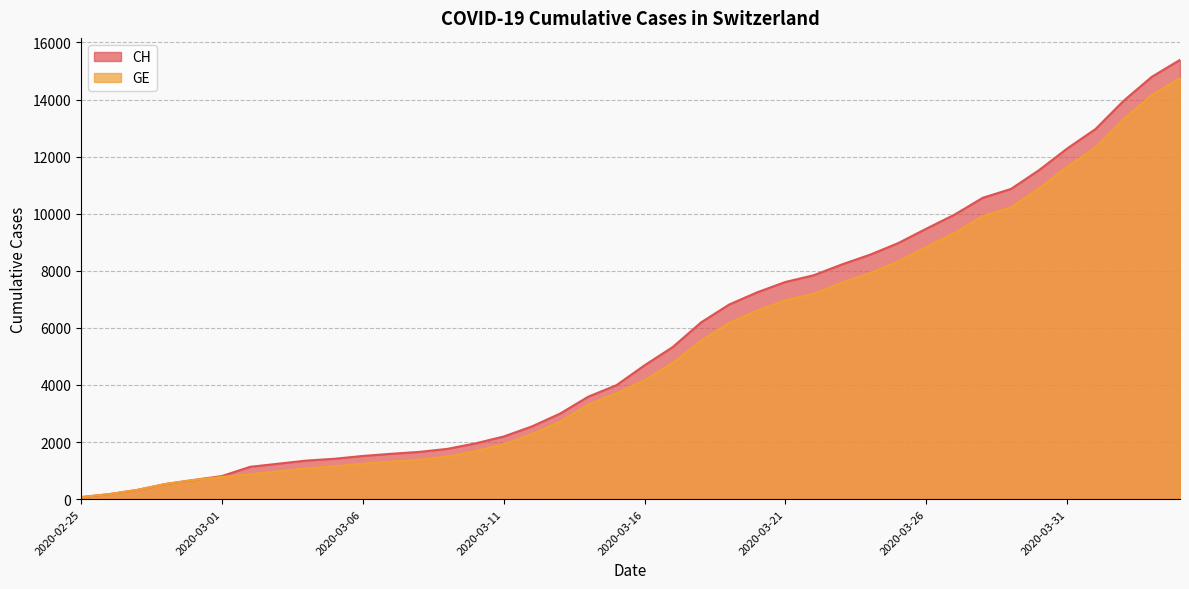

True or false: GE and CH intersect in this chart.

False